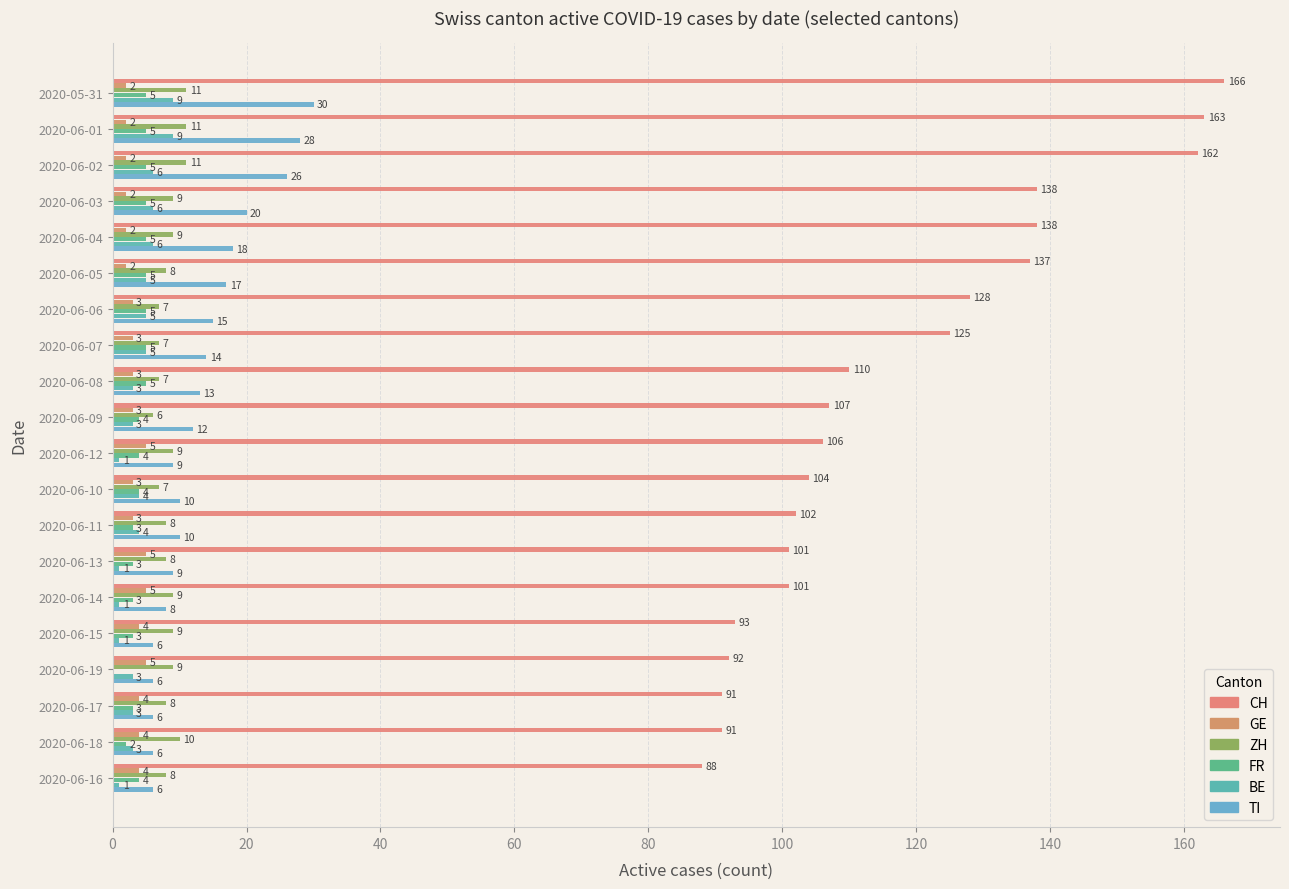

How many series are shown in this chart?

6